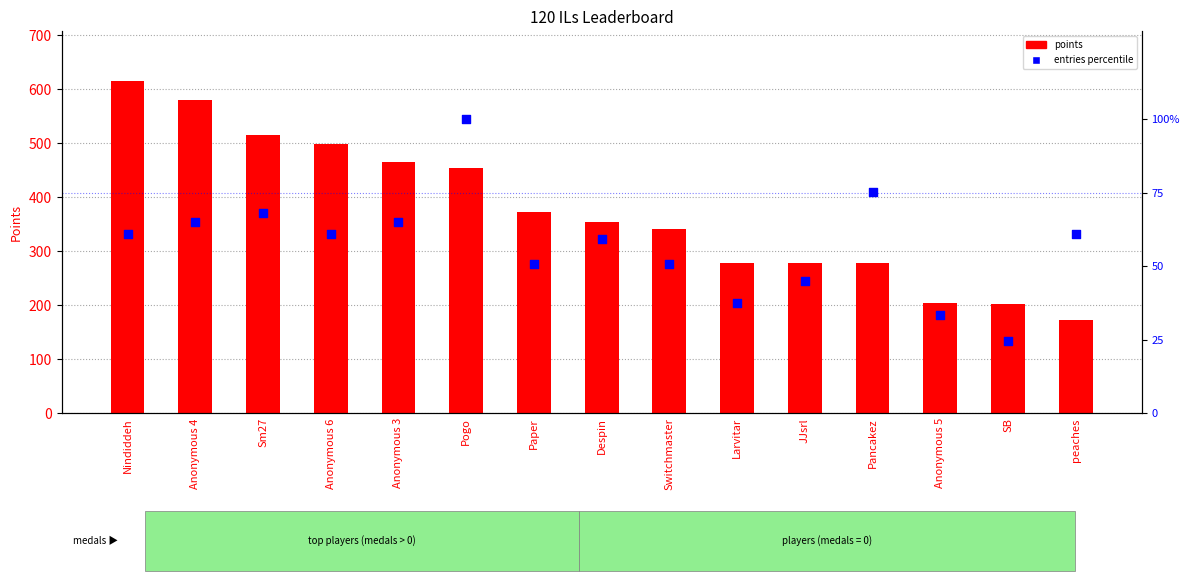

What is the total value across all series at Paper?

422.7